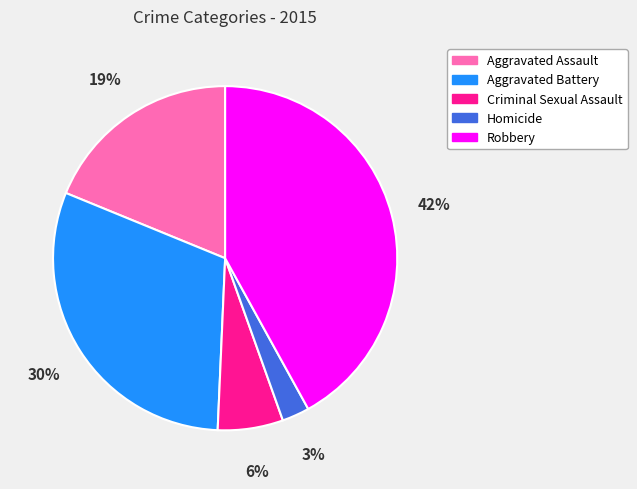

Is there a majority slice in this chart?

No